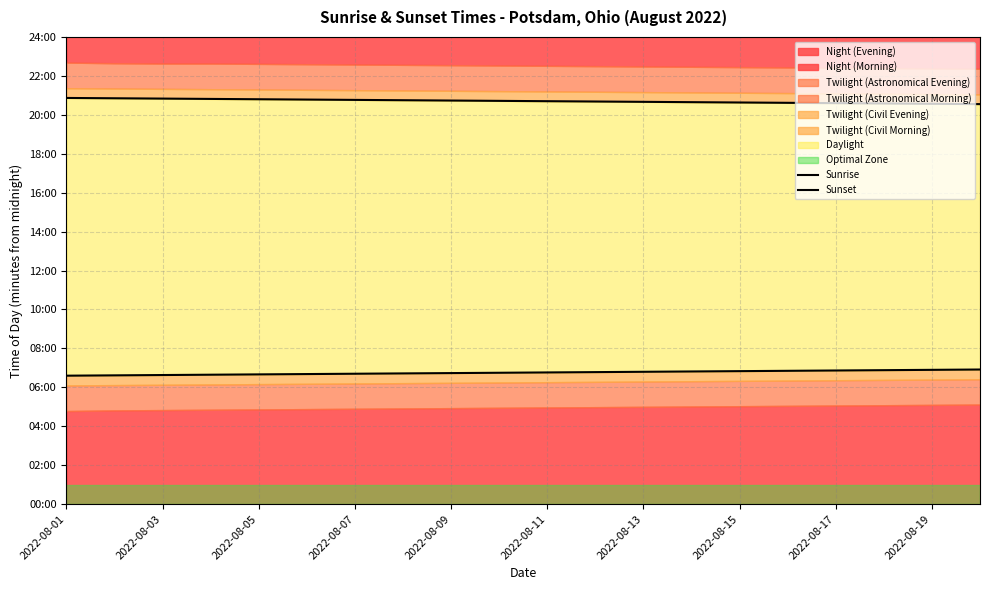

How many data points in Sunset are less than 1243?

10